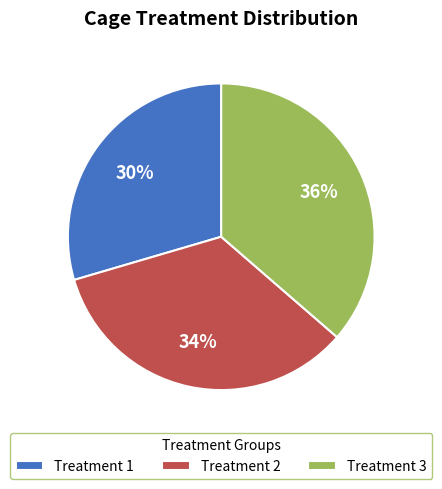

How many slices are in this pie chart?

3